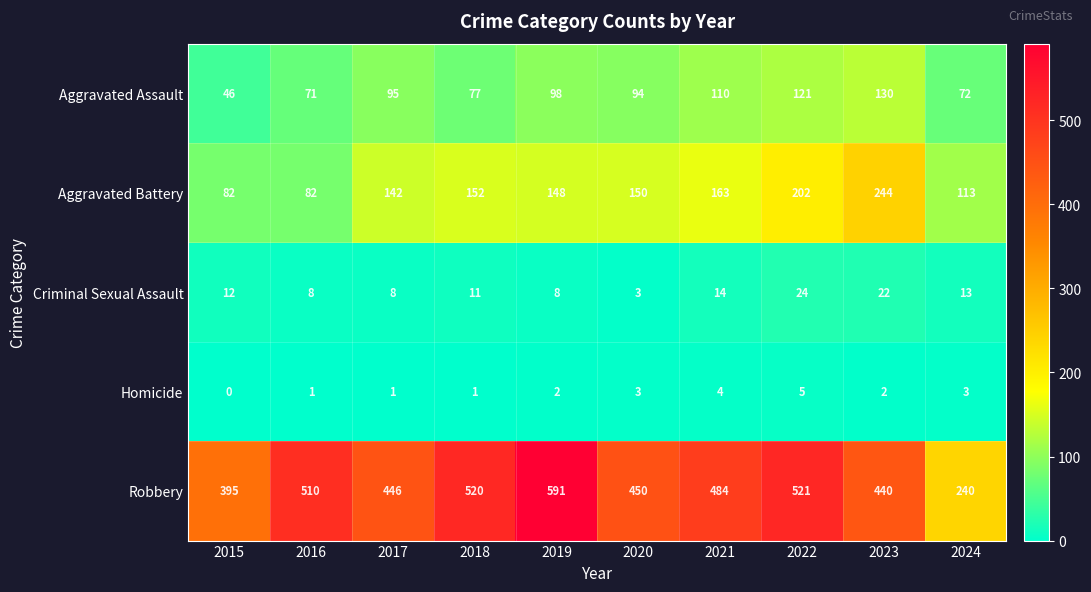

What is the difference between the maximum and second lowest values in the Homicide series?

4